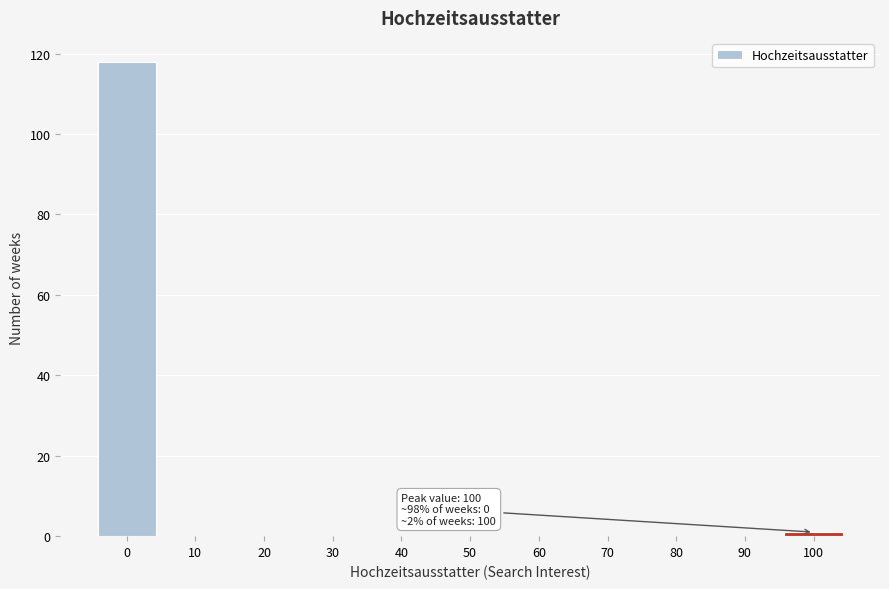

Over which range of the x-axis is the bar tallest?

-5 to 5